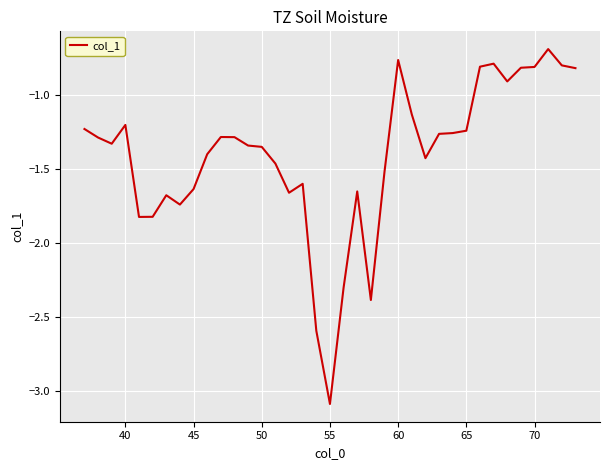

What is the smallest value displayed?

-3.1